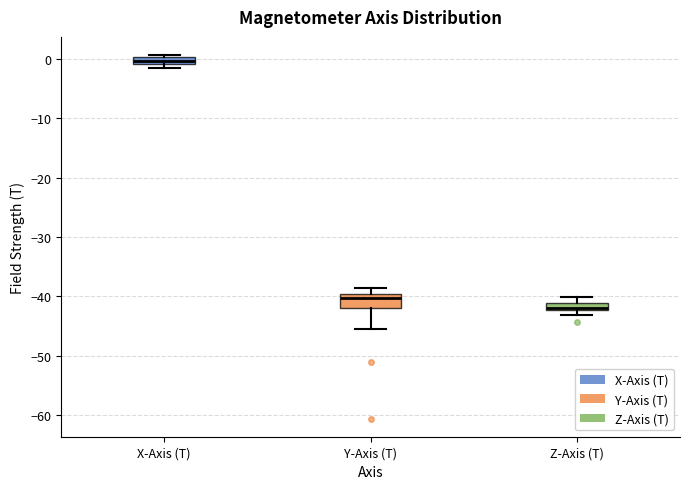

Where does the upper whisker of the box for Y-Axis (T) end on the y-axis? The values are not printed on the chart, so give them approximately, as read against the axis.

-39